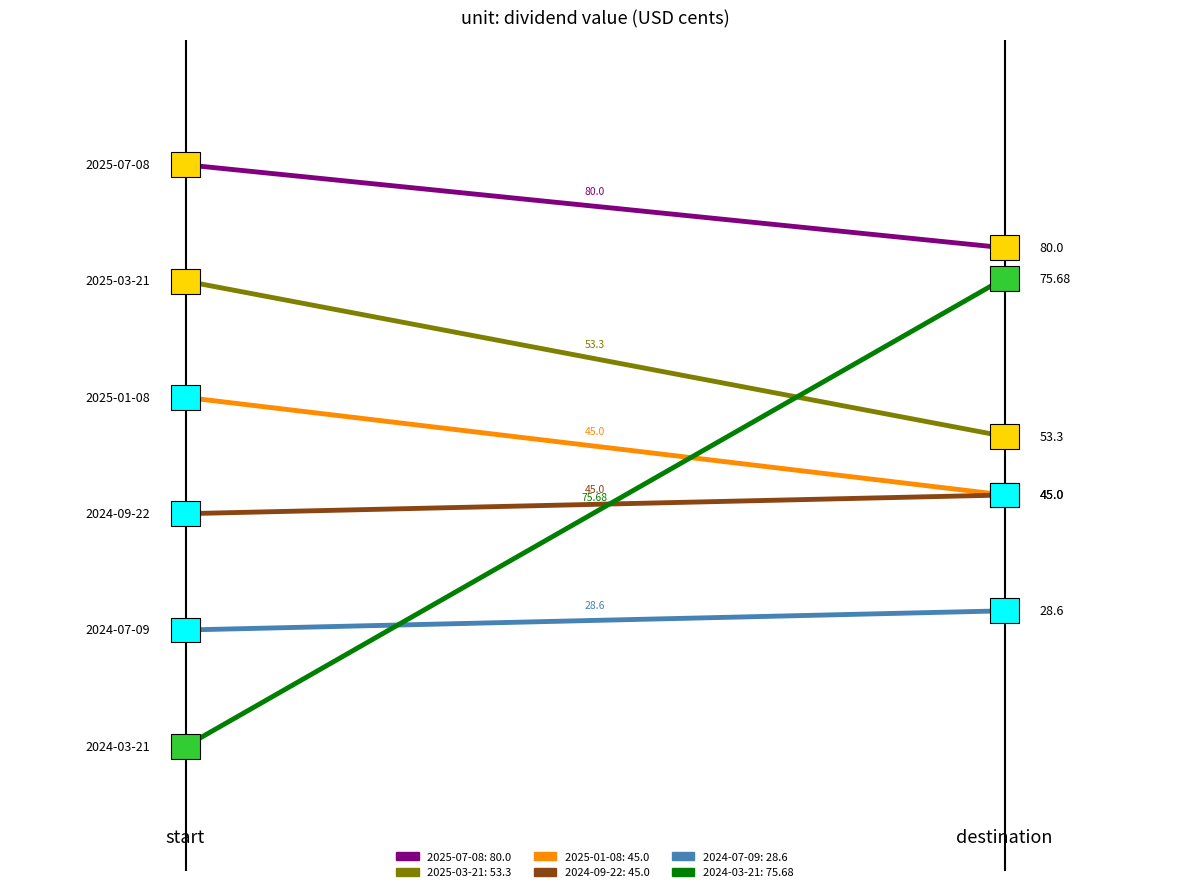

Which series has the largest range (max minus min)?

2024-03-21 (75.68)